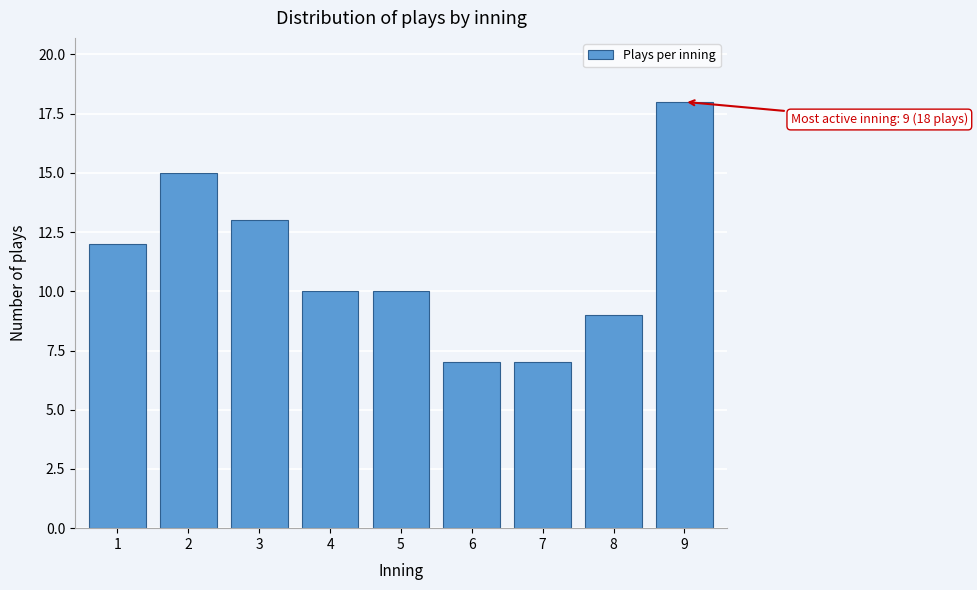

Reading left to right, extract all data points from this chart.

1=12	2=15	3=13	4=10	5=10	6=7	7=7	8=9	9=18